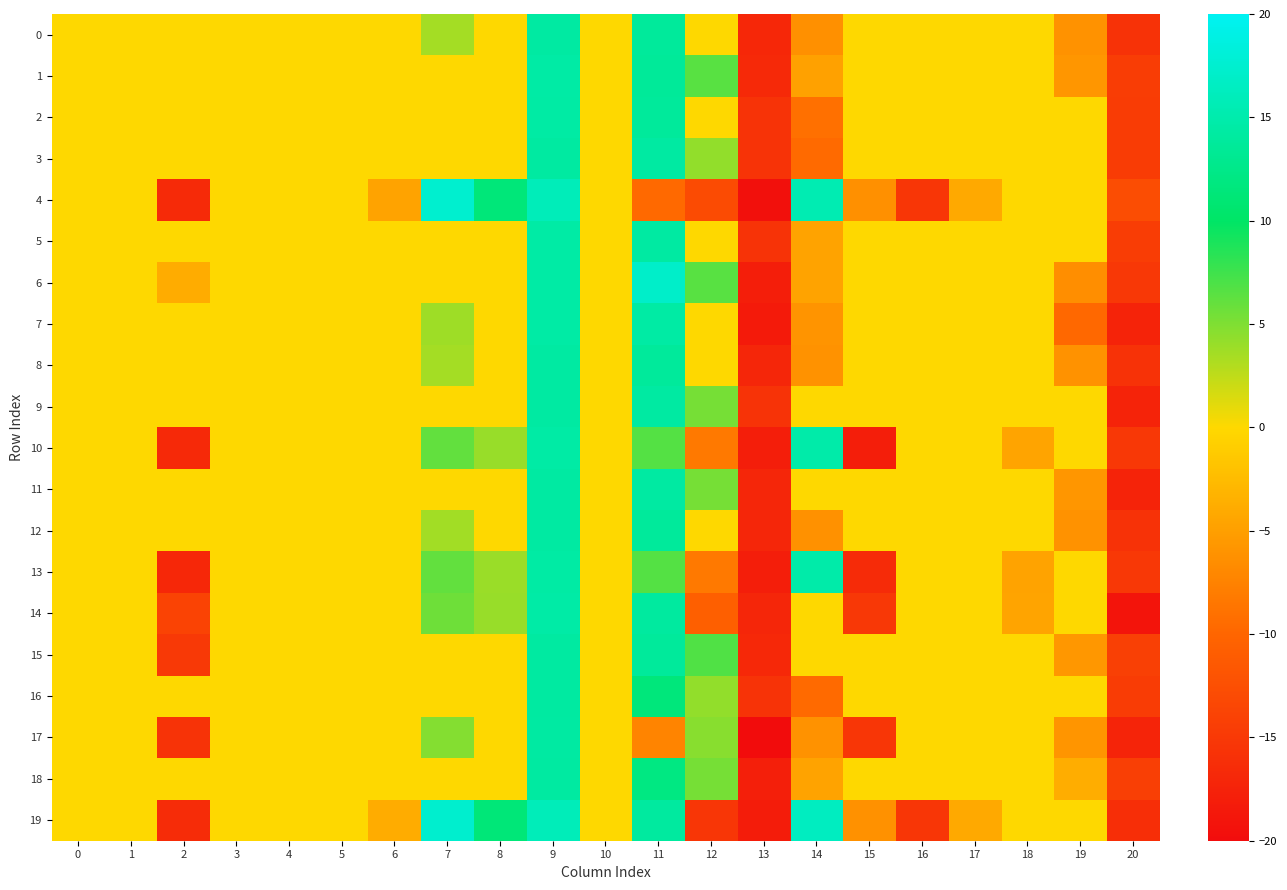

What is the difference between the highest and lowest values at 13?

4.4